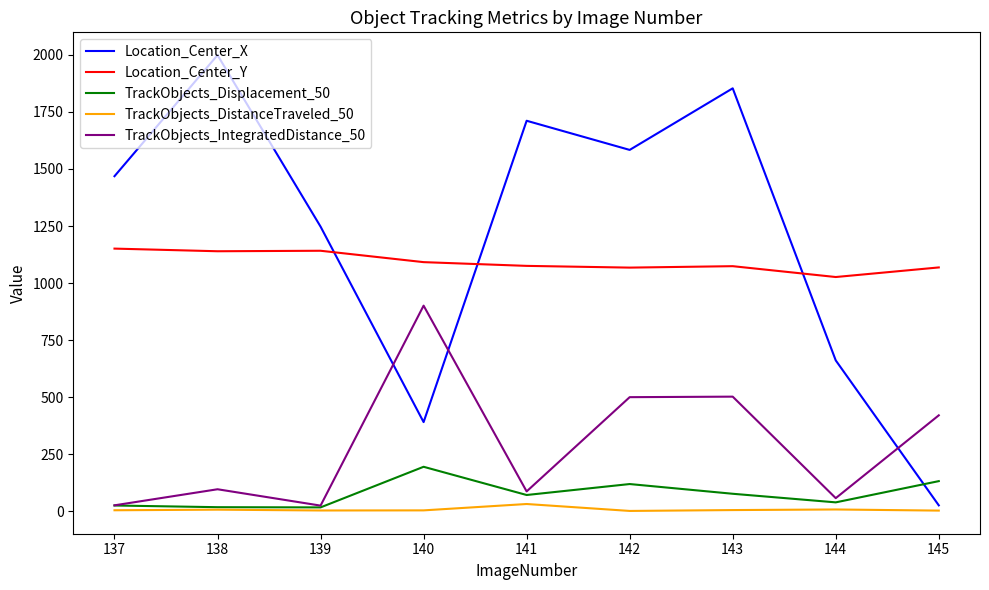

At which category does Location_Center_X reach its first local peak?

138